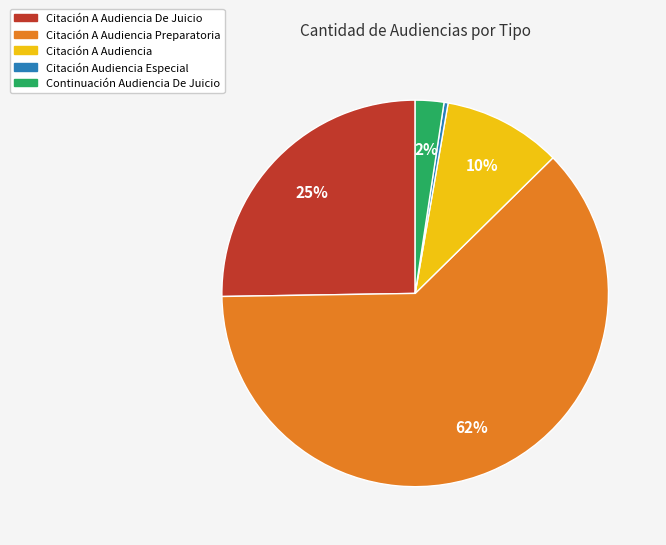

Is there any slice that represents more than half of the pie?

Yes